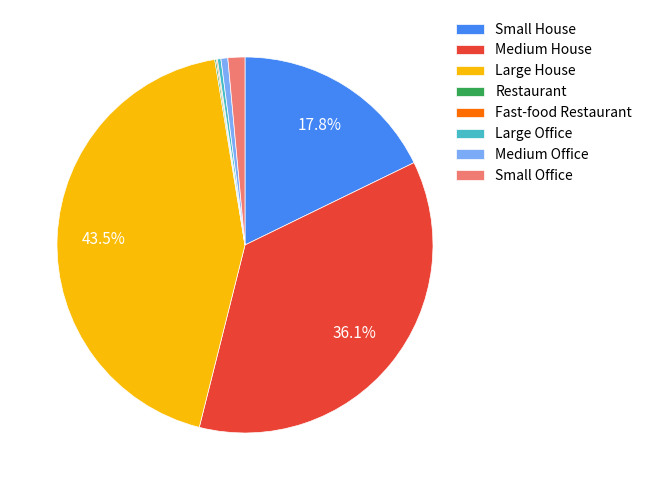

What is the ratio of the value at Large House to the value at Medium Office?

73.9